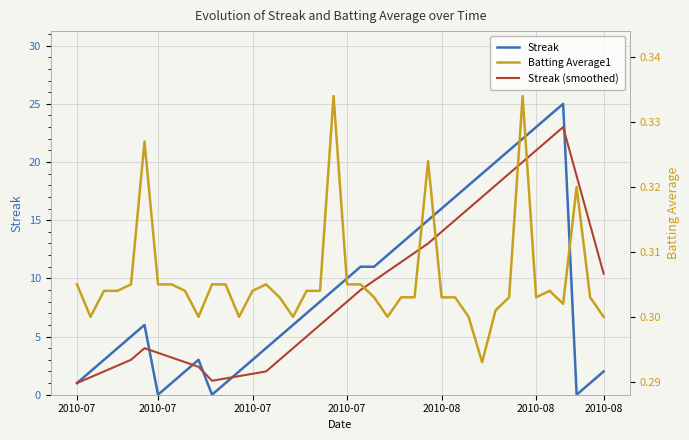

Reading left to right, extract all data points from this chart.

Streak: 1.0	2.0	3.0	4.0	5.0	6.0	0.0	1.0	2.0	3.0	0.0	1.0	2.0	3.0	4.0	5.0	6.0	7.0	8.0	9.0	10.0	11.0	11.0	12.0	13.0	14.0	15.0	16.0	17.0	18.0	19.0	20.0	21.0	22.0	23.0	24.0	25.0	0.0	1.0	2.0
Streak (smoothed): 1.0	1.5	2.0	2.5	3.0	4.0	3.6	3.2	2.8	2.4	1.2	1.4	1.6	1.8	2.0	3.0	4.0	5.0	6.0	7.0	8.0	9.0	9.8	10.6	11.4	12.2	13.0	14.0	15.0	16.0	17.0	18.0	19.0	20.0	21.0	22.0	23.0	18.8	14.6	10.4
Batting Average1: 0.3	0.3	0.3	0.3	0.3	0.3	0.3	0.3	0.3	0.3	0.3	0.3	0.3	0.3	0.3	0.3	0.3	0.3	0.3	0.3	0.3	0.3	0.3	0.3	0.3	0.3	0.3	0.3	0.3	0.3	0.3	0.3	0.3	0.3	0.3	0.3	0.3	0.3	0.3	0.3